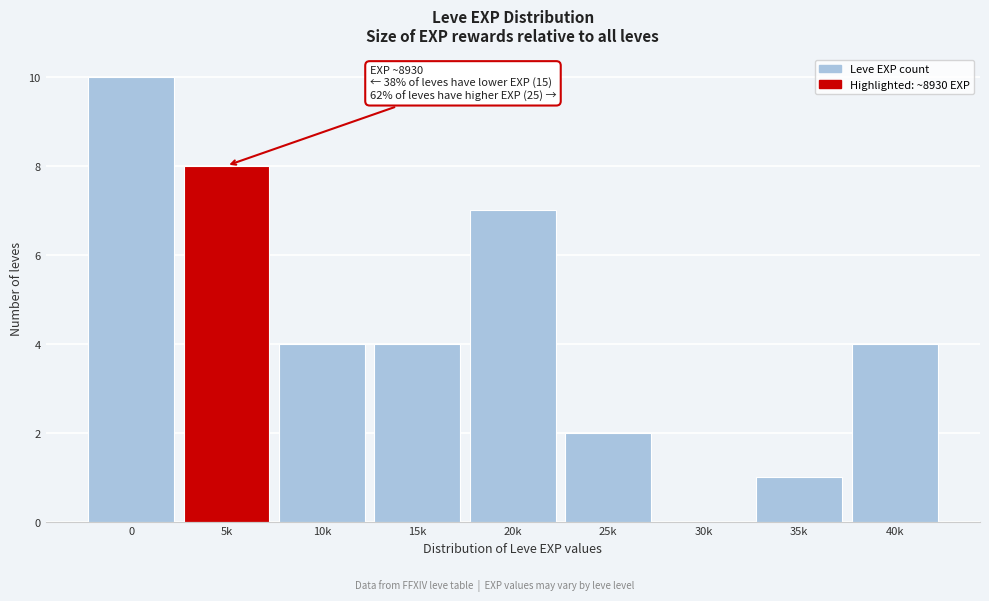

Reading left to right, what are all the values shown in this chart?

0=10	5k=8	10k=4	15k=4	20k=7	25k=2	30k=0	35k=1	40k=4